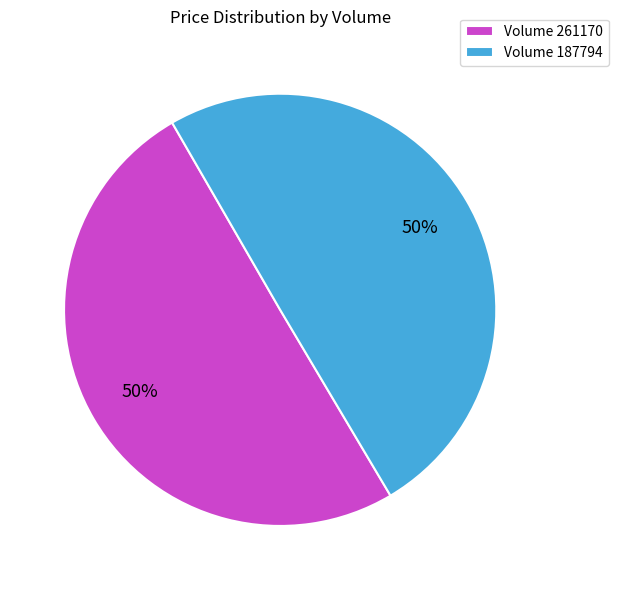

Do Volume 187794 and Volume 261170 together represent more than half of the pie?

Yes